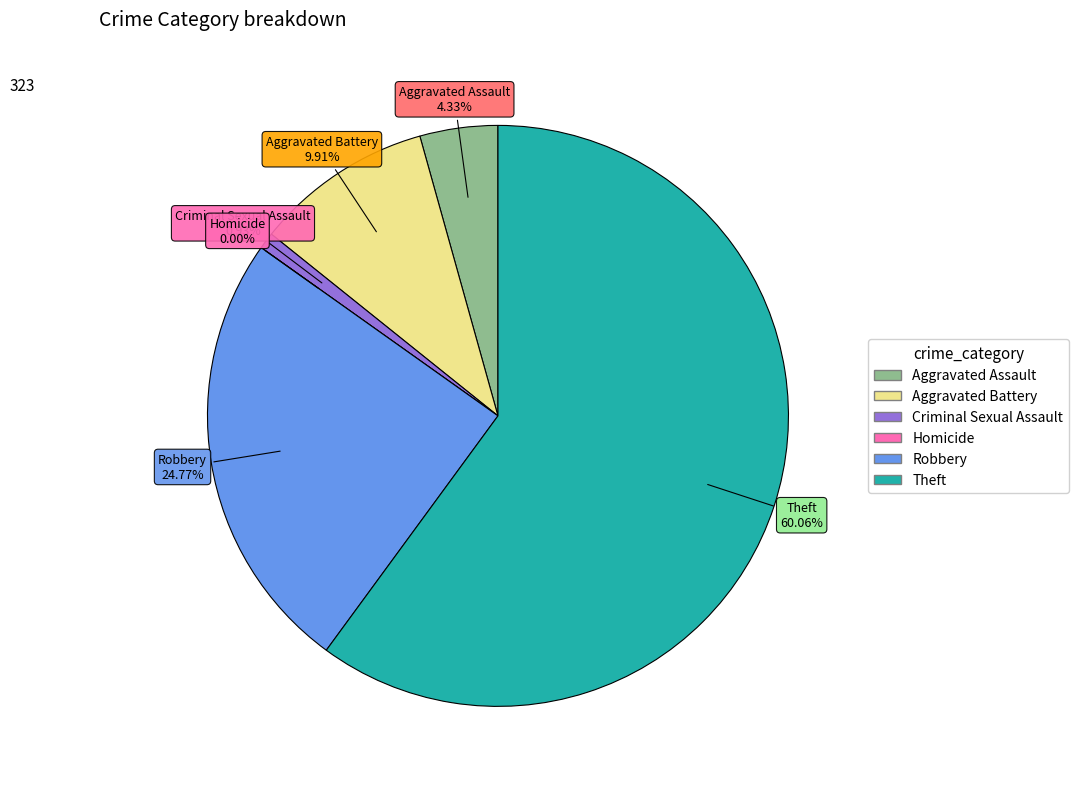

What is the change in value from Aggravated Assault to Theft?

+180